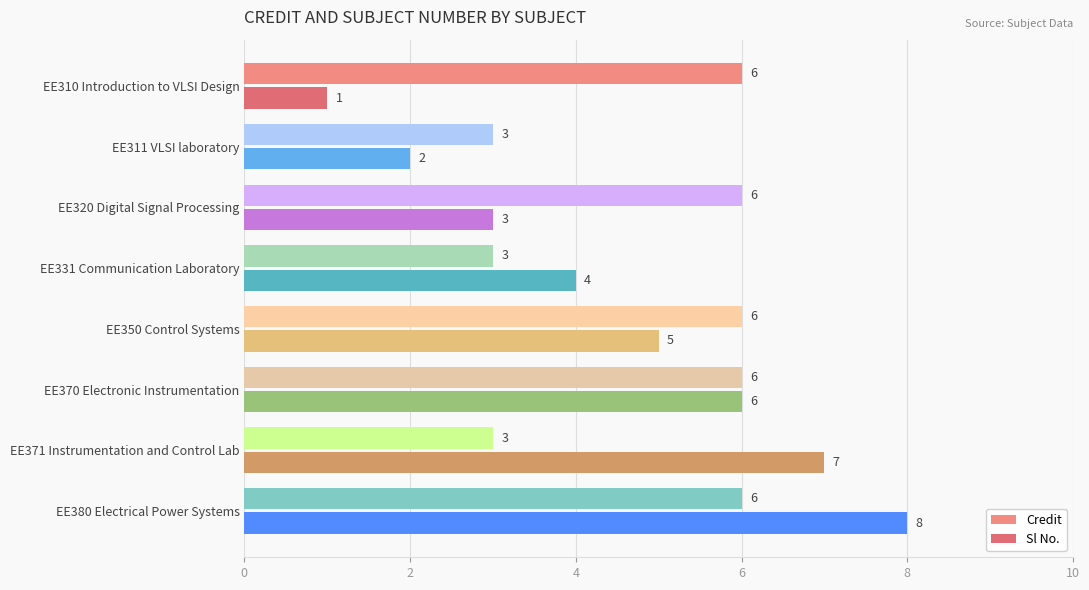

How many categories are shown in the chart?

8